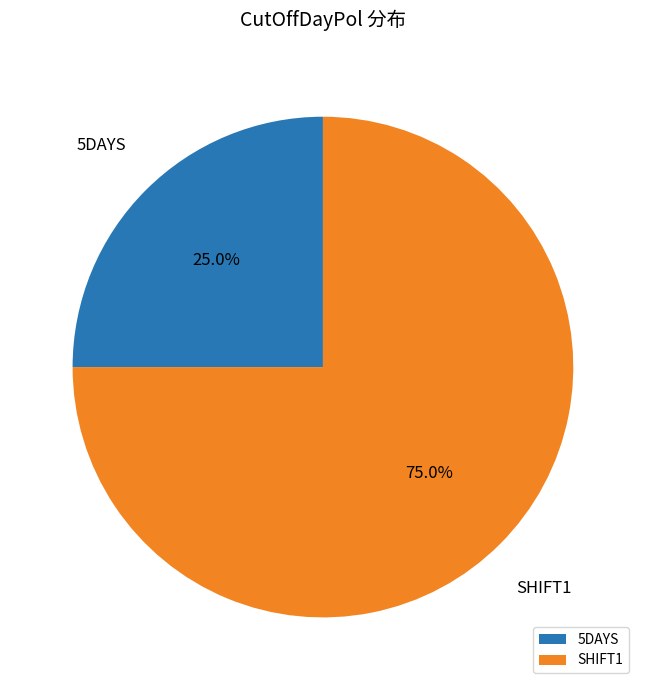

What percentage do 5DAYS and SHIFT1 together represent?

100.0%